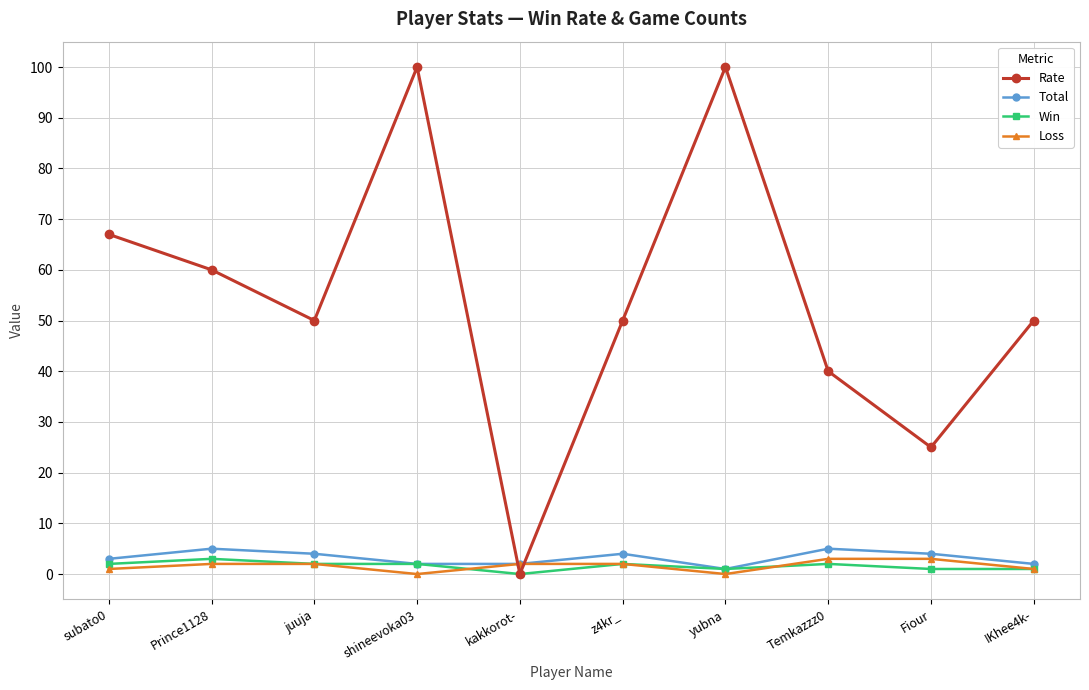

What position from the right is shineevoka03?

7